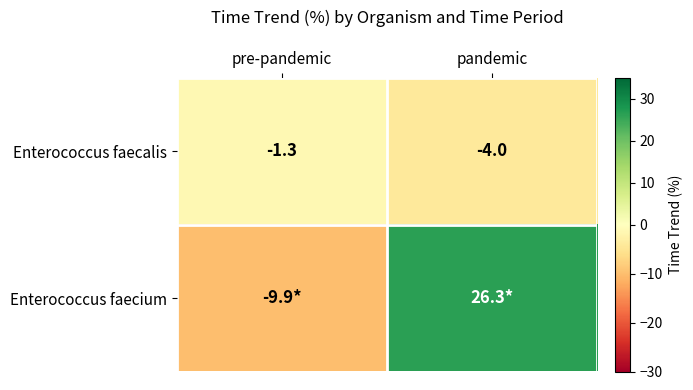

The value of Enterococcus faecalis at pre-pandemic is -1.8. True or false?

False